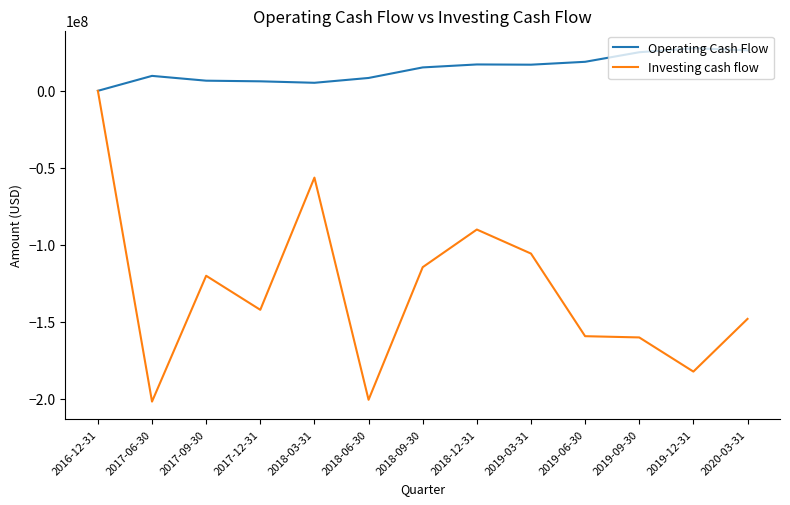

The value of Investing cash flow at 2019-06-30 is -159427000. True or false?

True